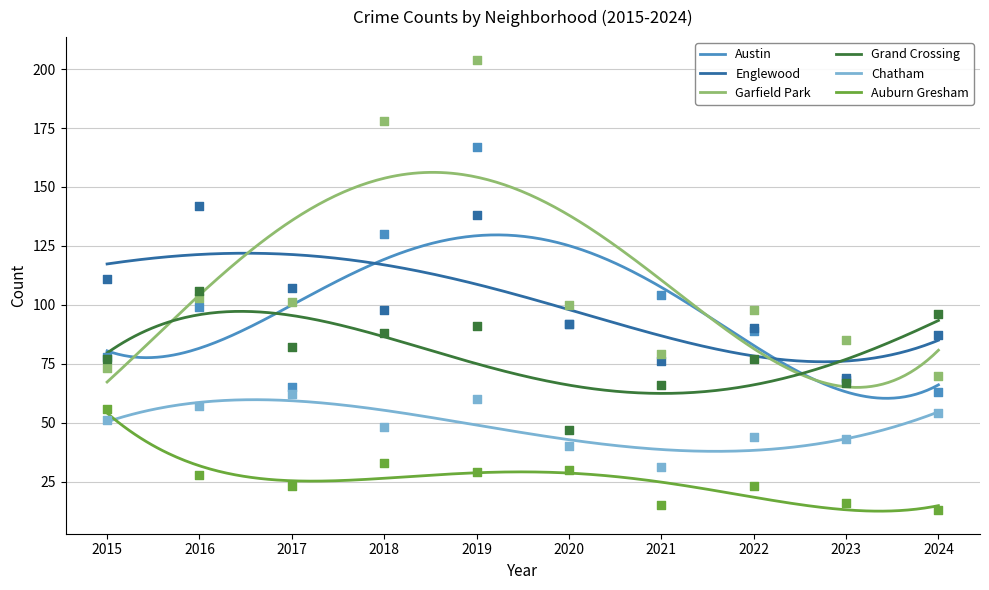

At how many categories does at least one series exceed 57?

10